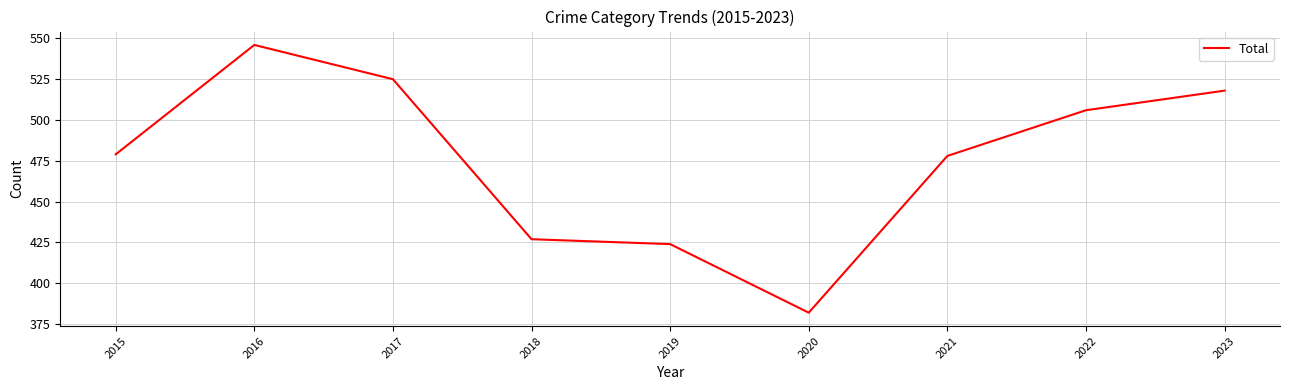

Which label corresponds to the largest value in the chart?

2016